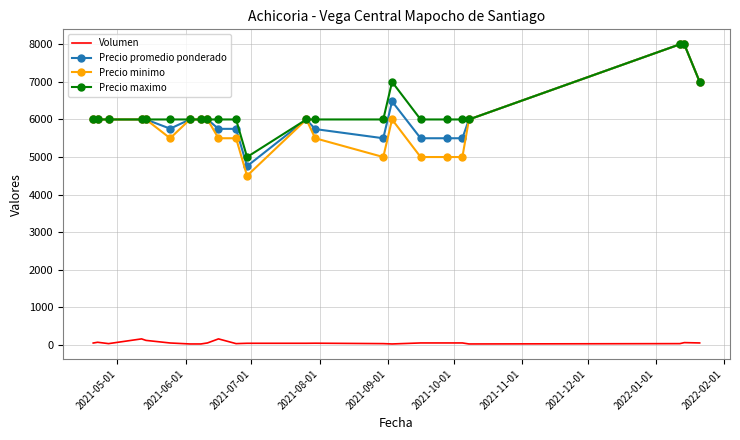

True or false: Volumen has more than 1 points higher than both neighbors.

True